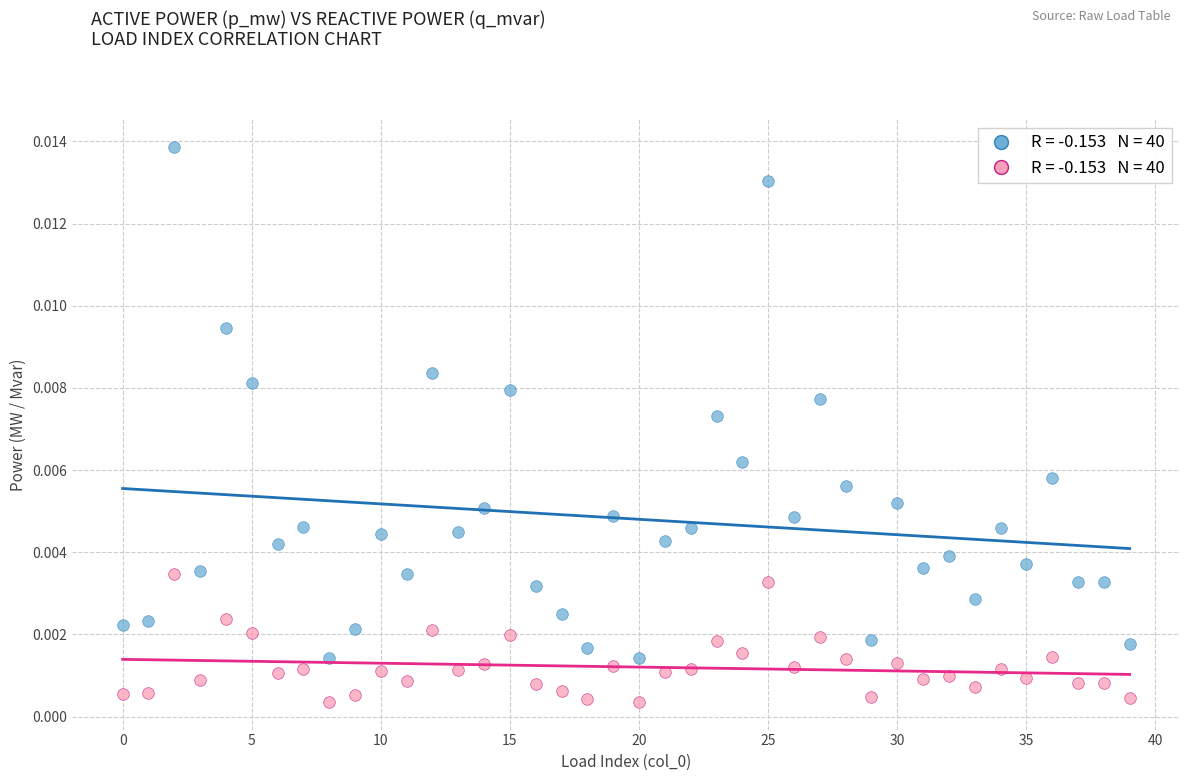

How many points are shown in the scatter plot?

80